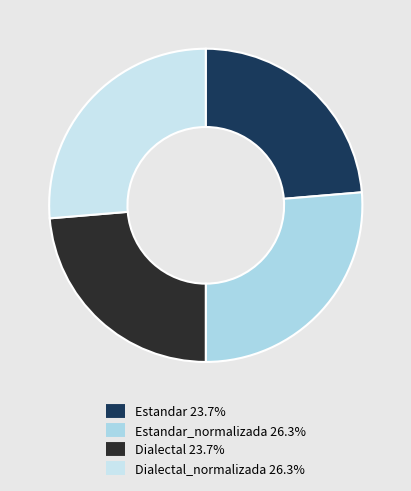

What is the largest slice in the pie chart?

Estandar_normalizada